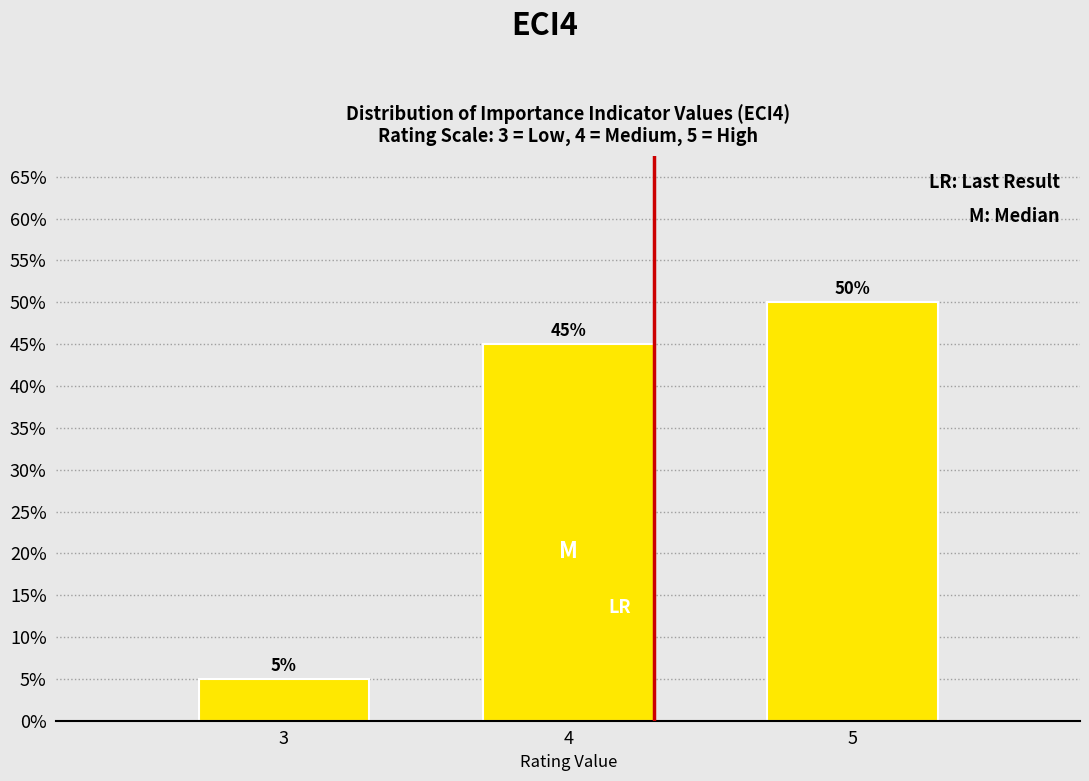

Reading left to right, transcribe all the data shown in this chart.

5	45	50